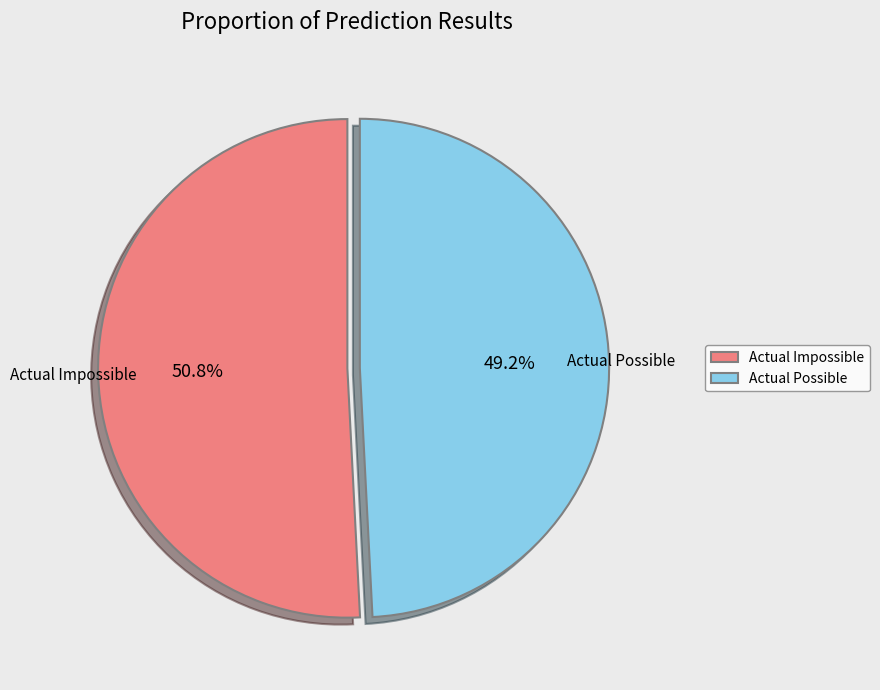

Which category has the smallest portion of the pie?

Actual Possible